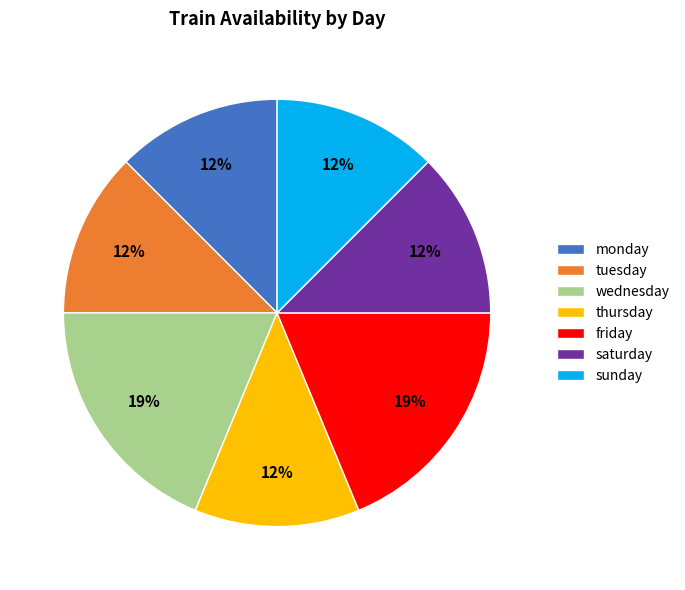

Is the sum of monday and saturday greater than half?

No